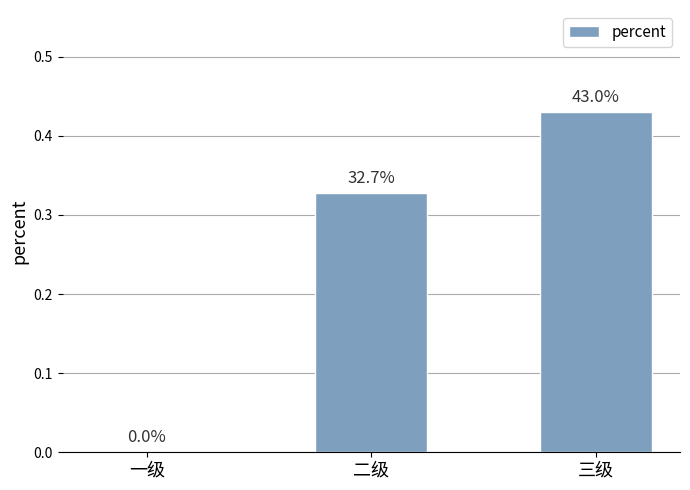

Are the bars horizontal?

No